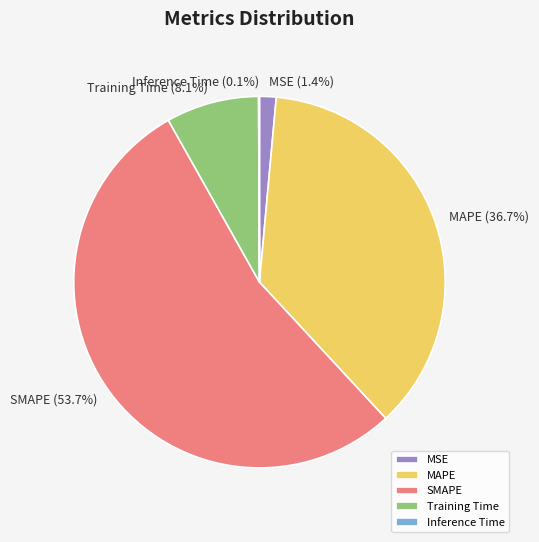

To the nearest percent, what portion does MAPE represent?

37%